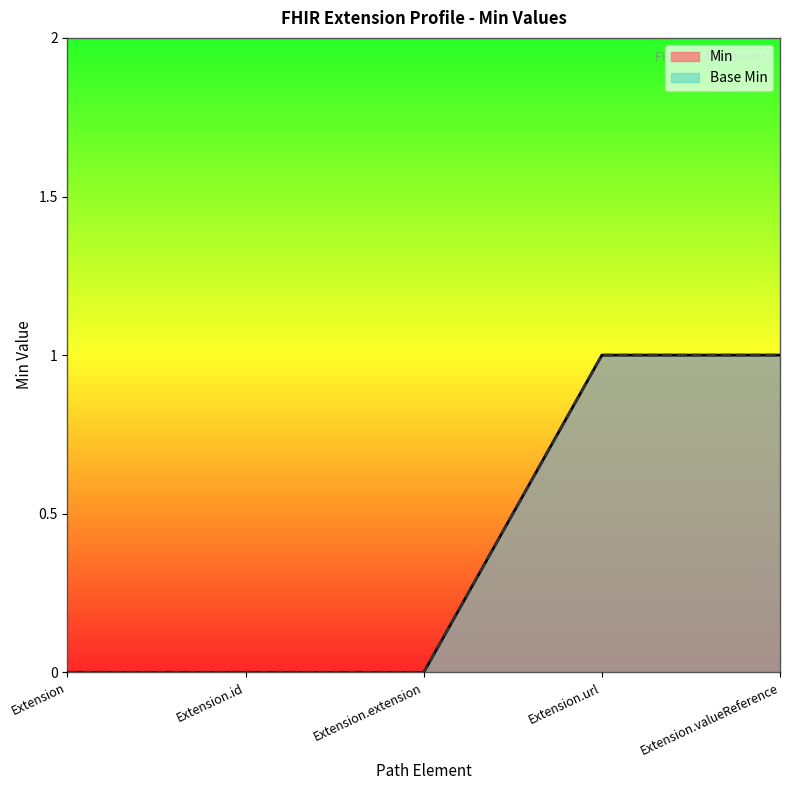

True or false: Min has a value of 2 at Extension.valueReference.

False